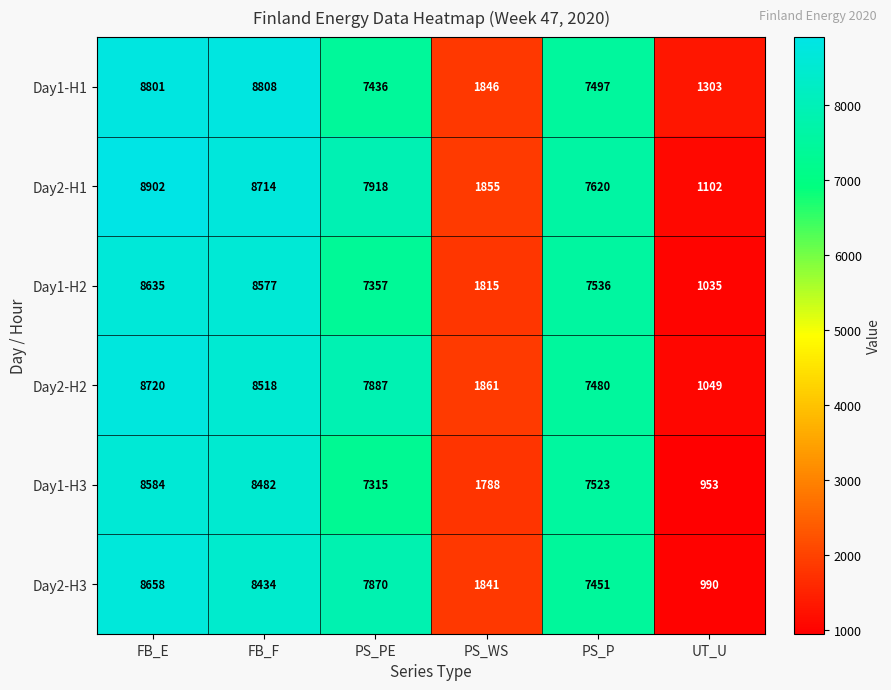

Count the number of categories in the chart.

6